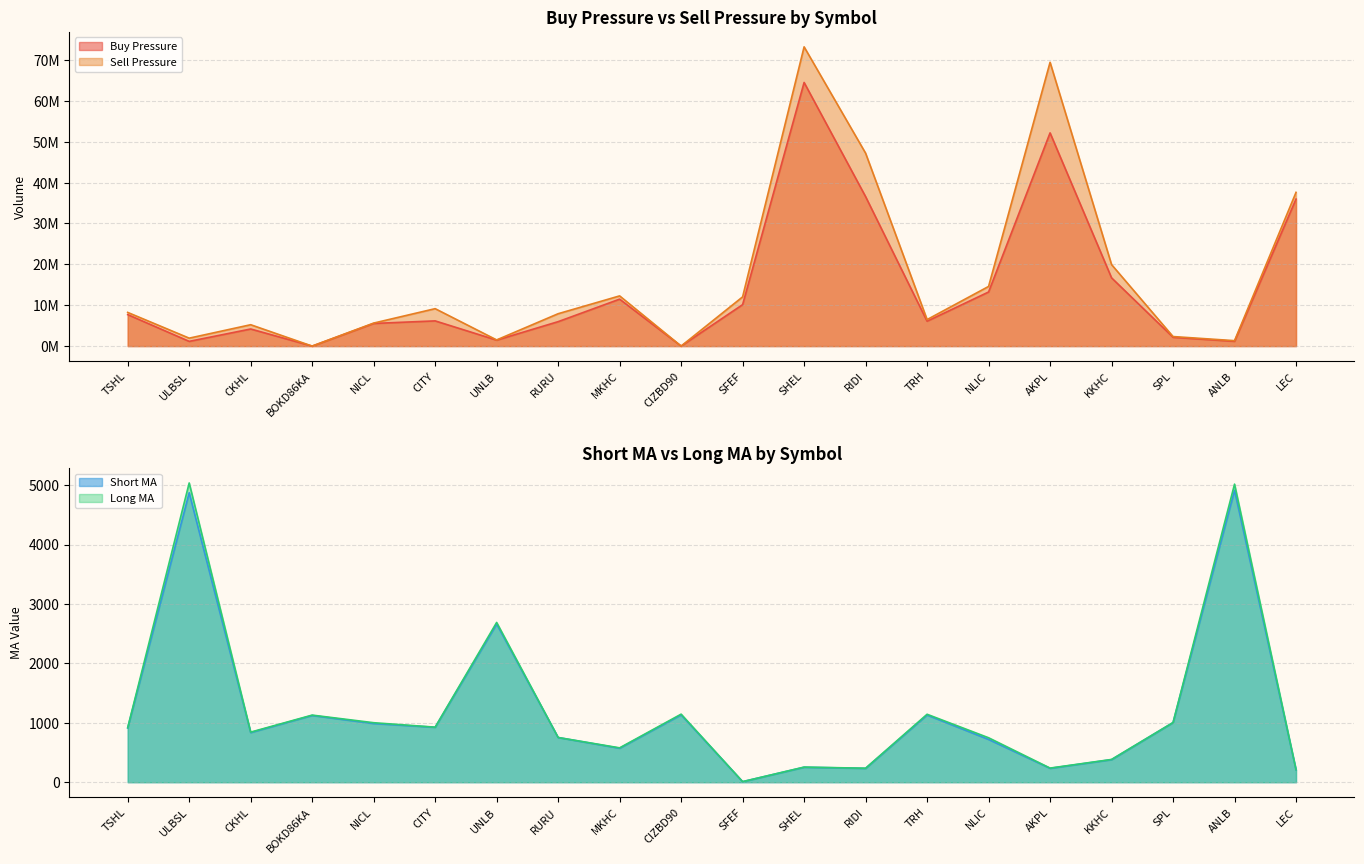

The Buy Pressure series shows 6088747.0 at TRH. True or false?

True